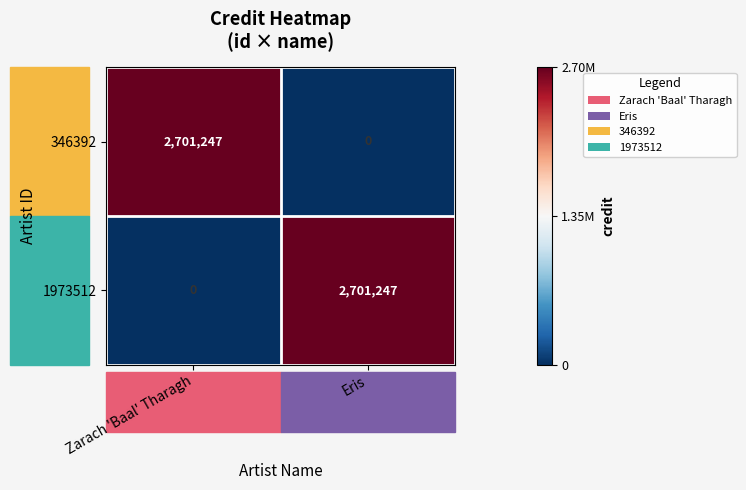

What is the sum of all 1973512 values?

2701247